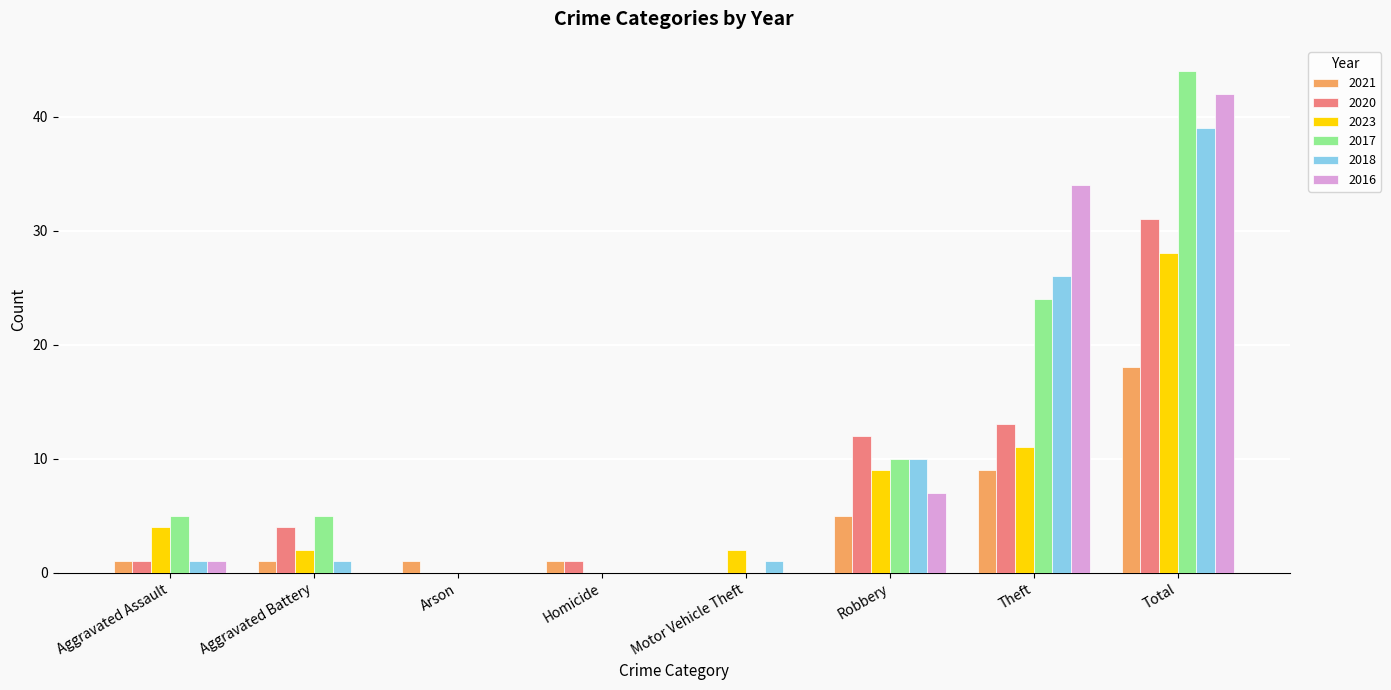

What is the spread (max minus min) of values at Homicide?

1